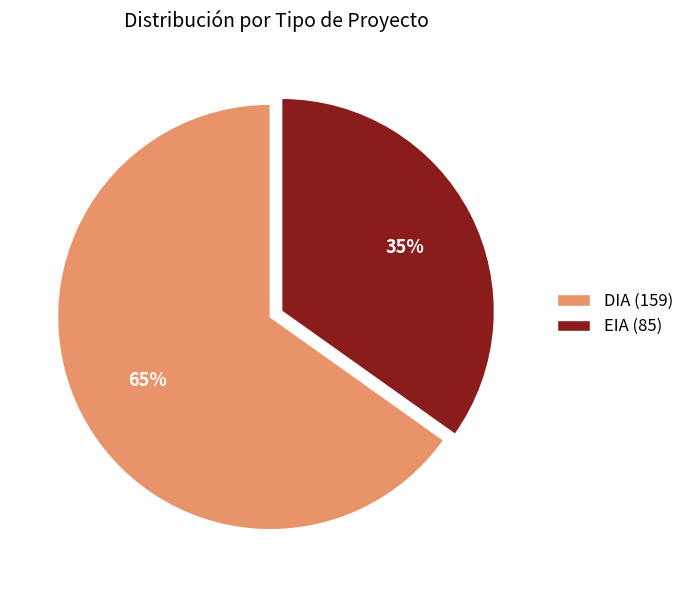

Rank the categories by value from lowest to highest.

EIA, DIA